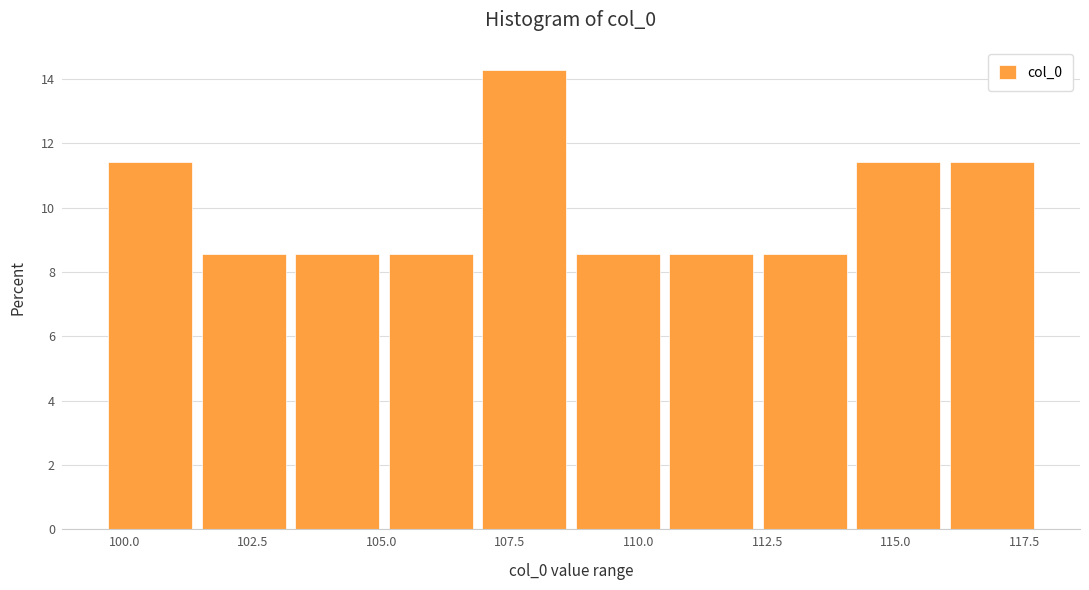

Read against the x-axis, roughly where is the centre of the tallest bar?

108.0